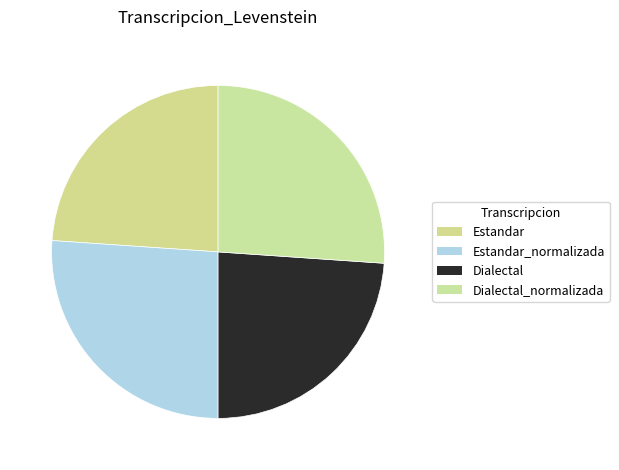

Is it true that Estandar_normalizada is 34% of the pie?

False